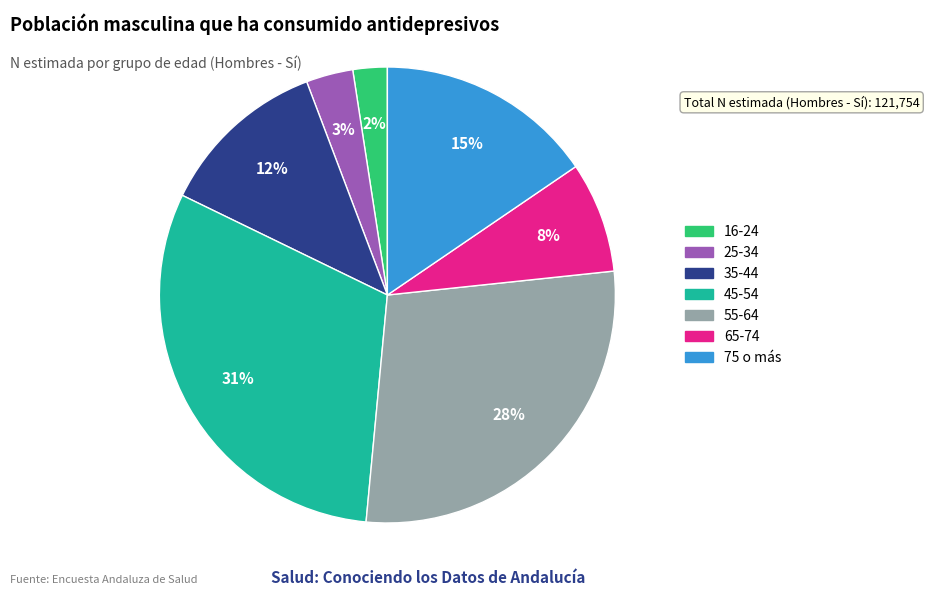

Count the number of slices in the pie.

7